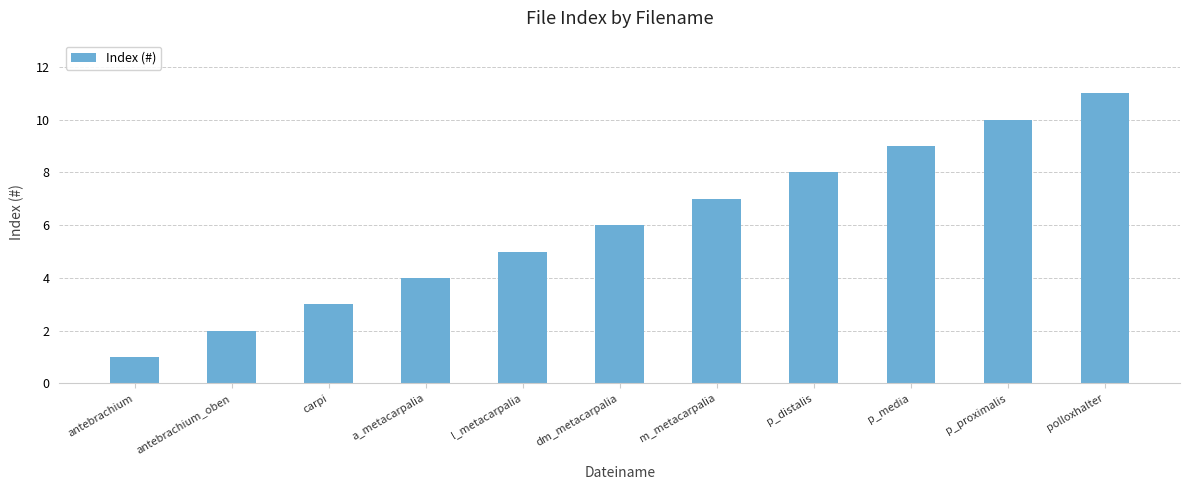

Reading left to right, transcribe all the data shown in this chart.

antebrachium=1	antebrachium_oben=2	carpi=3	a_metacarpalia=4	l_metacarpalia=5	dm_metacarpalia=6	m_metacarpalia=7	p_distalis=8	p_media=9	p_proximalis=10	polloxhalter=11